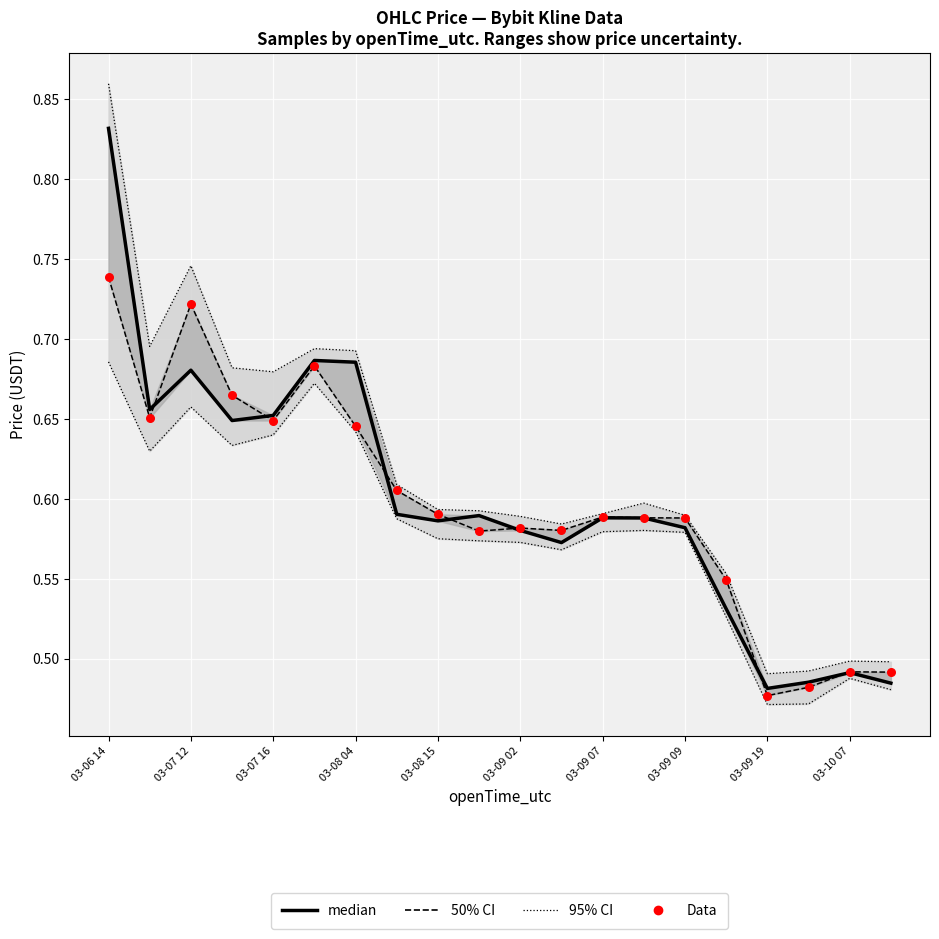

At which category is the sum across all series the highest?

03-06 14